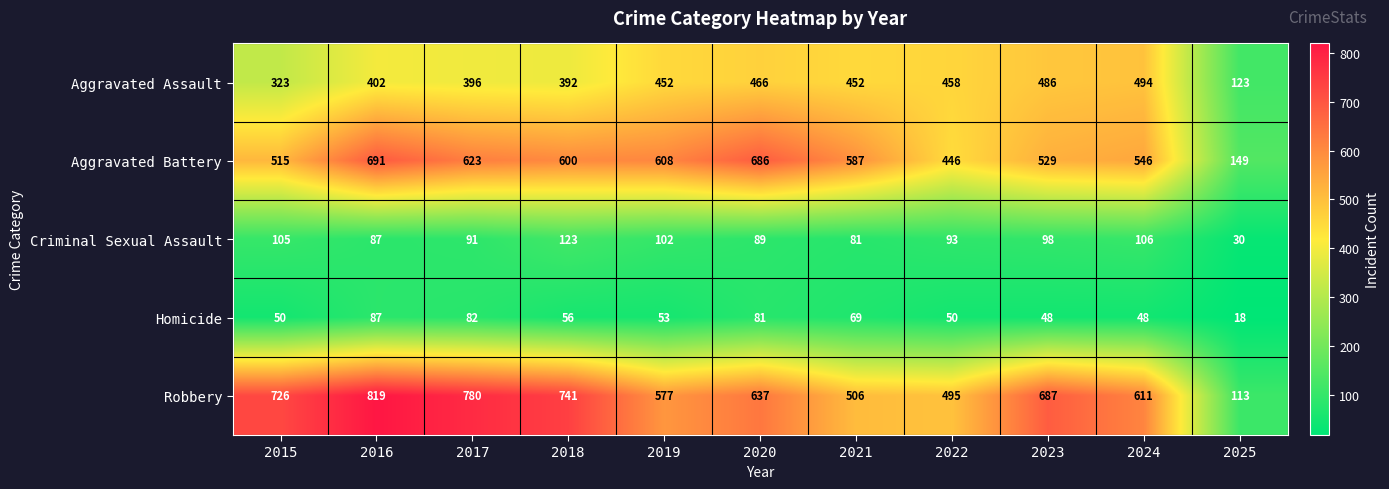

At which label is Criminal Sexual Assault closest to 76?

2021